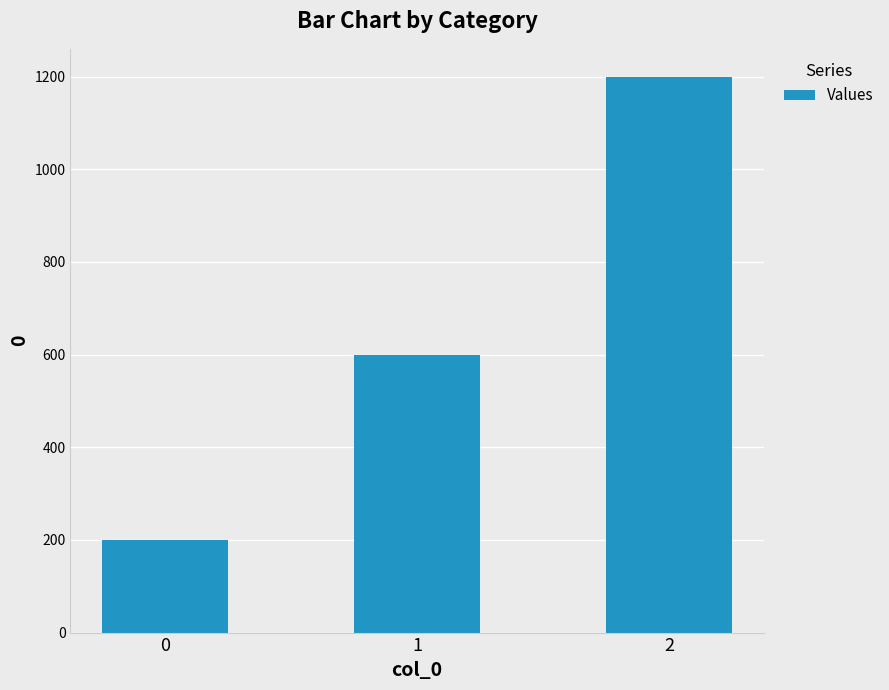

Rank the categories by value from highest to lowest.

2, 1, 0